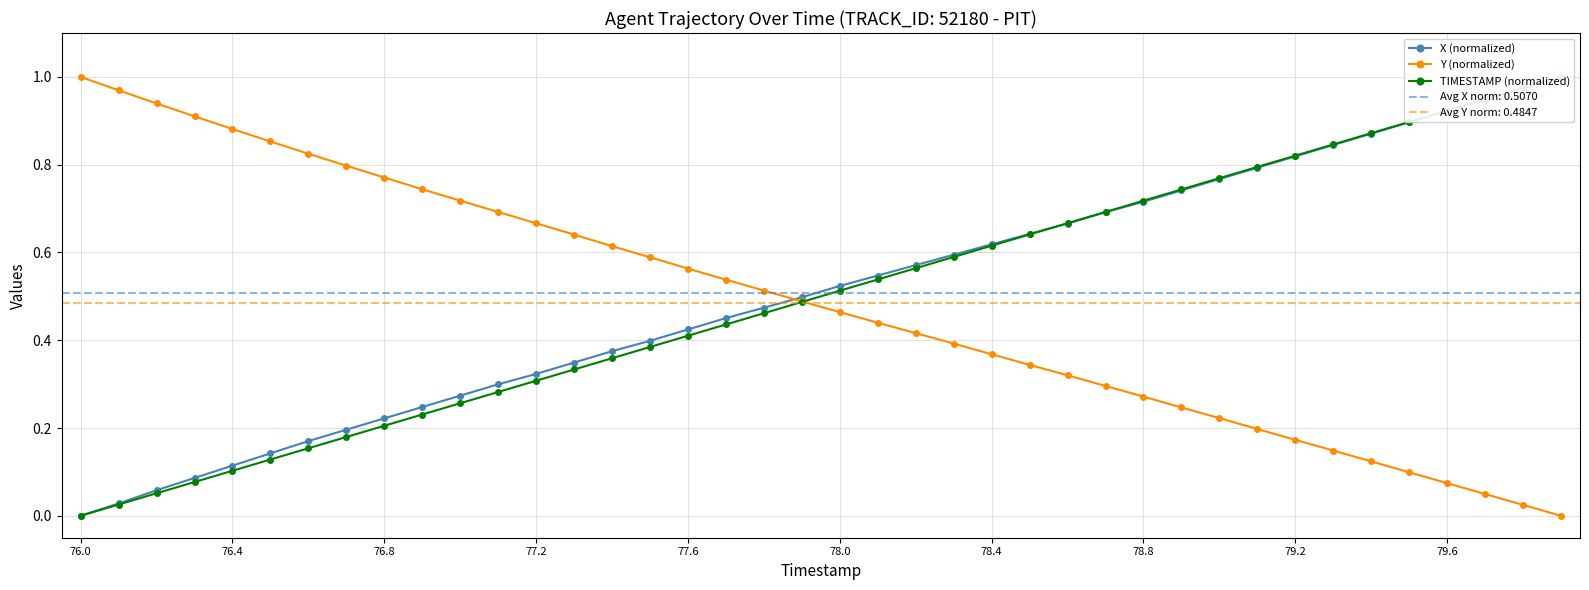

The value of Y (normalized) at 11 is 0.7. True or false?

True